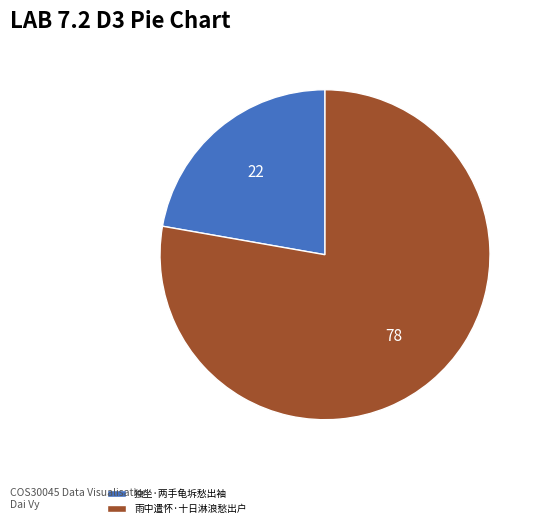

Is it true that 雨中遣怀·十日淋浪愁出户 is 85% of the pie?

False